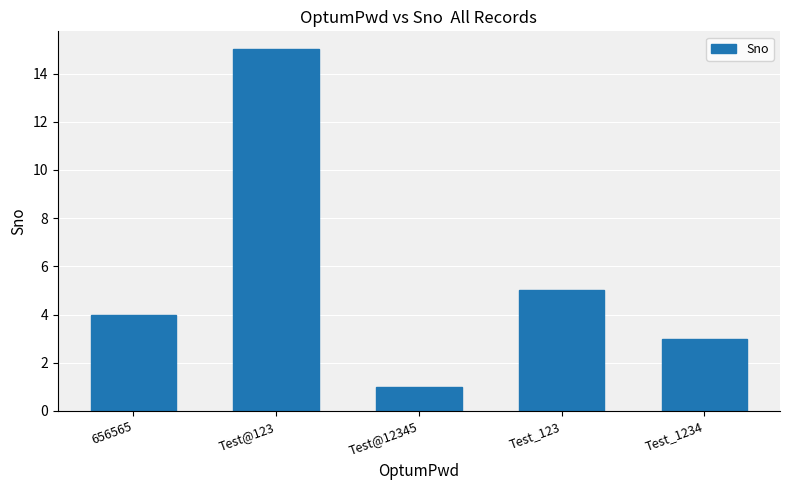

What is the change in value from 656565 to Test@123?

+11